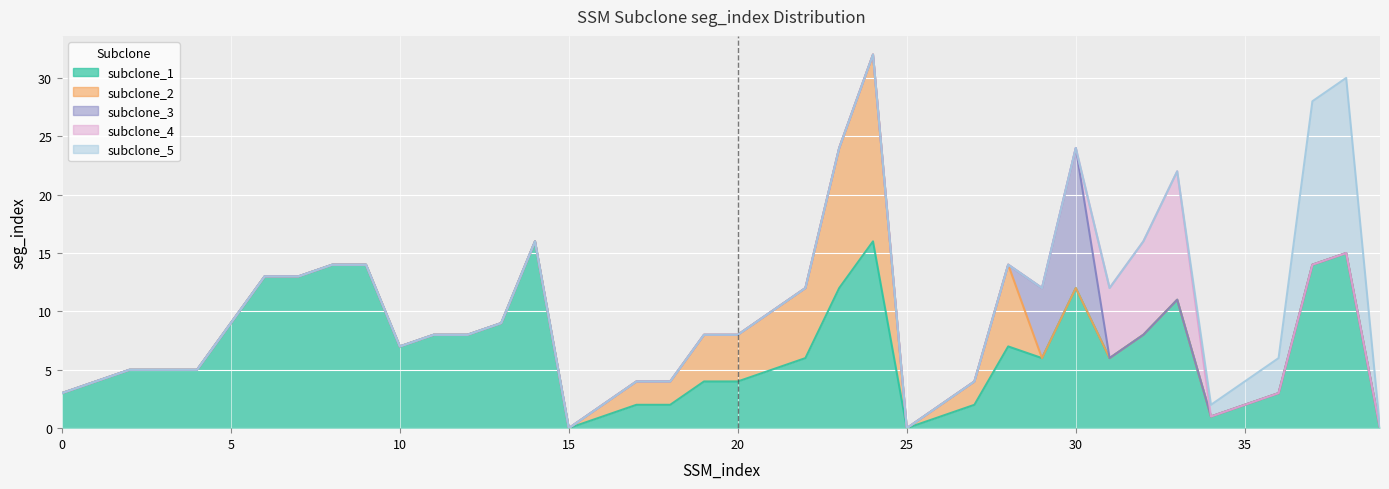

True or false: subclone_2 and subclone_3 intersect in this chart.

True